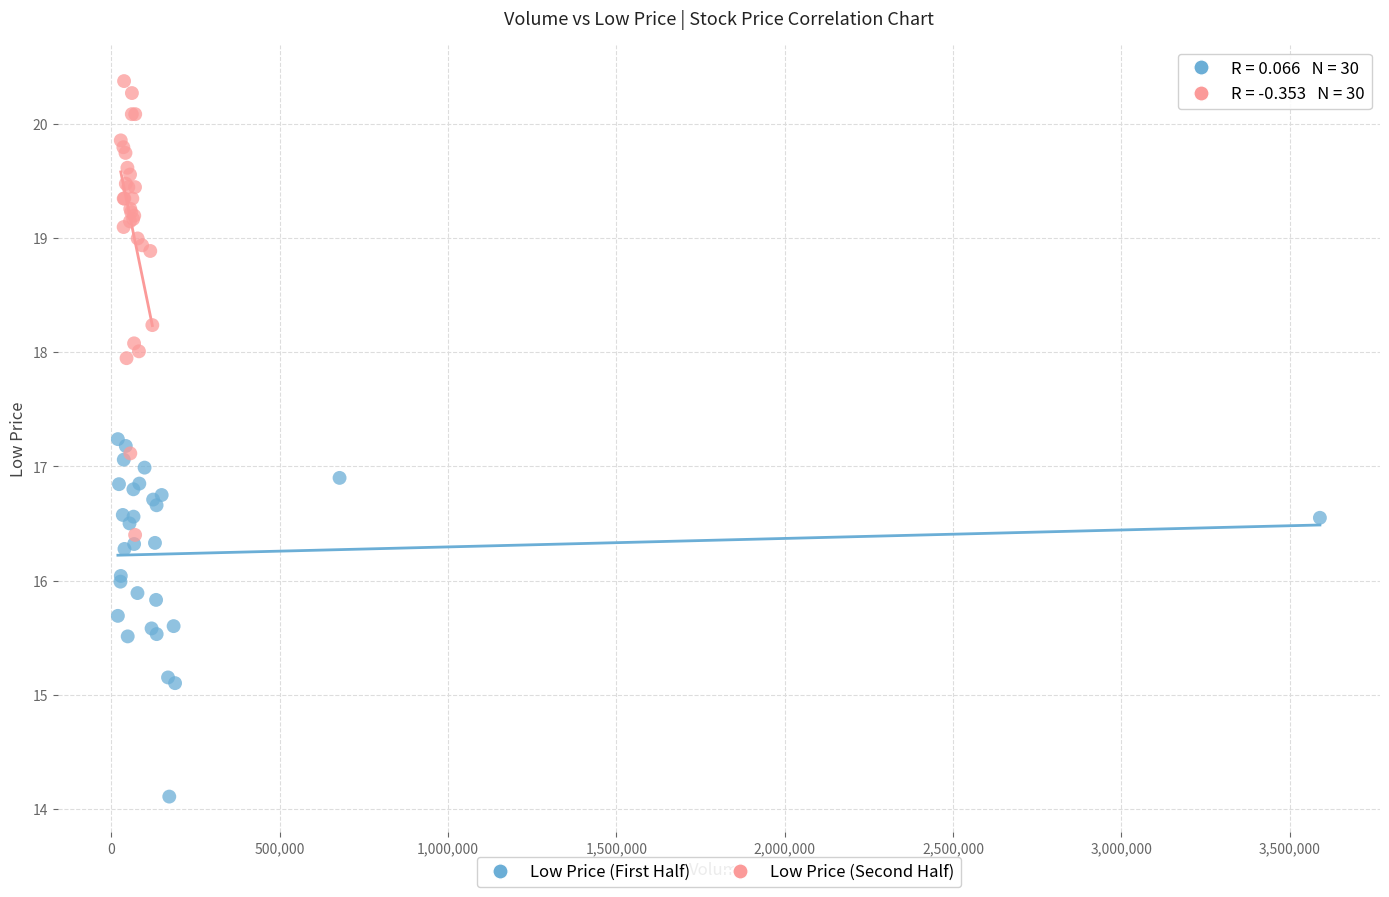

Which series has the largest Y range (max minus min)?

Low Price (Second Half)